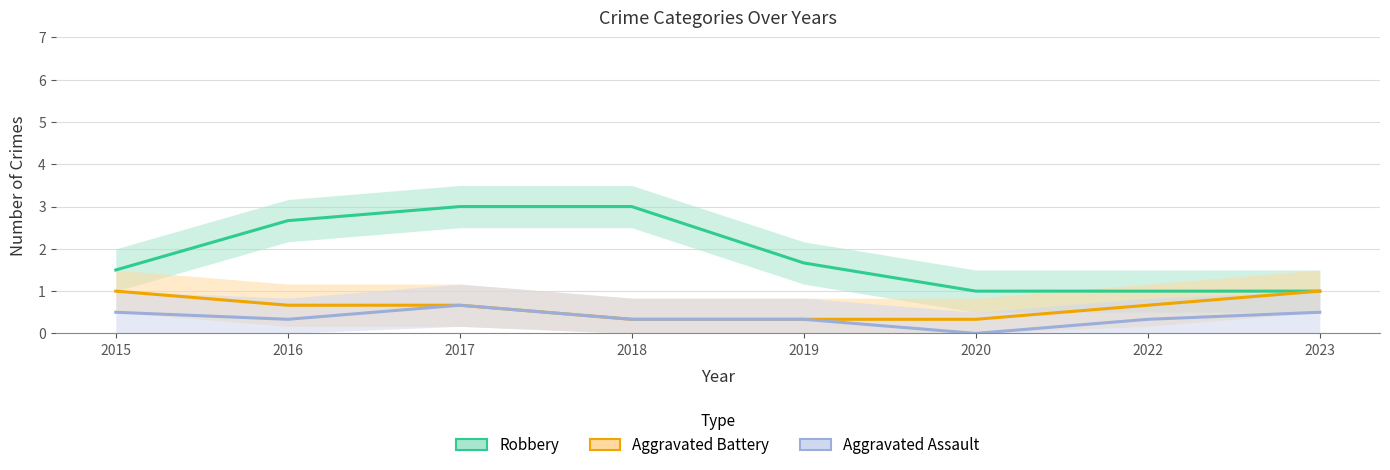

The value of Aggravated Battery at 2016 is 0.4. True or false?

False